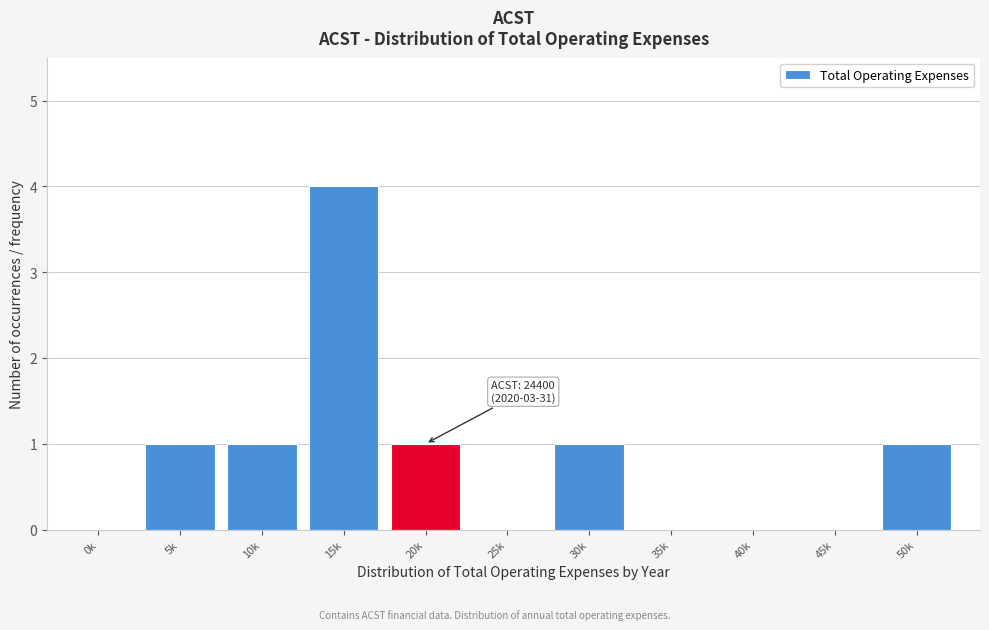

Reading left to right, what are all the values shown in this chart?

0k=0	5k=1	10k=1	15k=4	20k=1	25k=0	30k=1	35k=0	40k=0	45k=0	50k=1